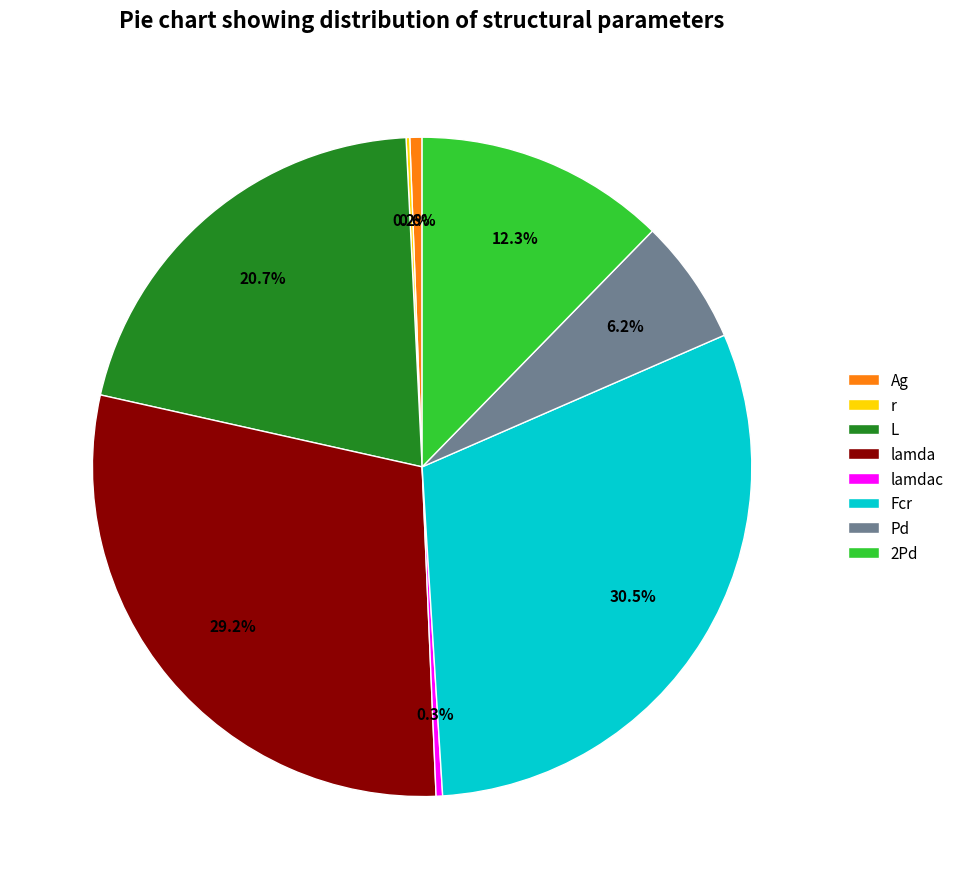

The Ag slice represents 1% of the pie. True or false?

True